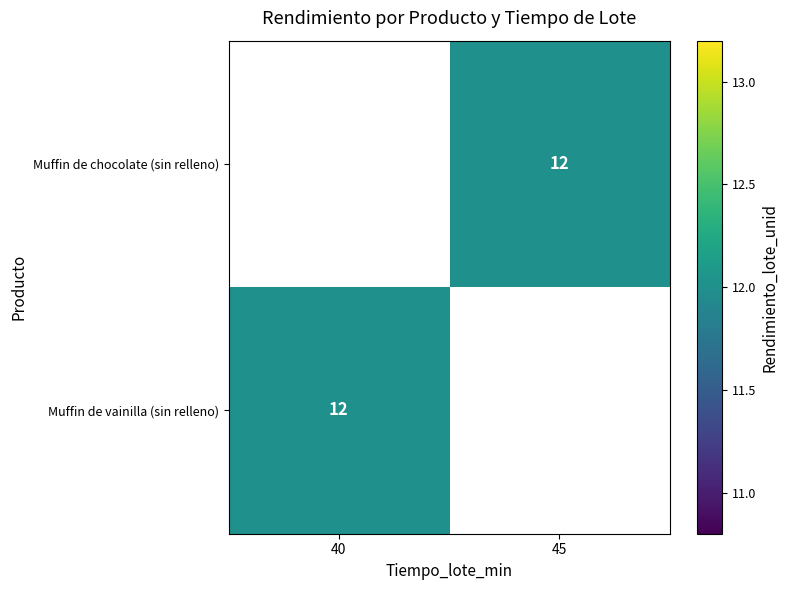

How many categories are shown in the chart?

2